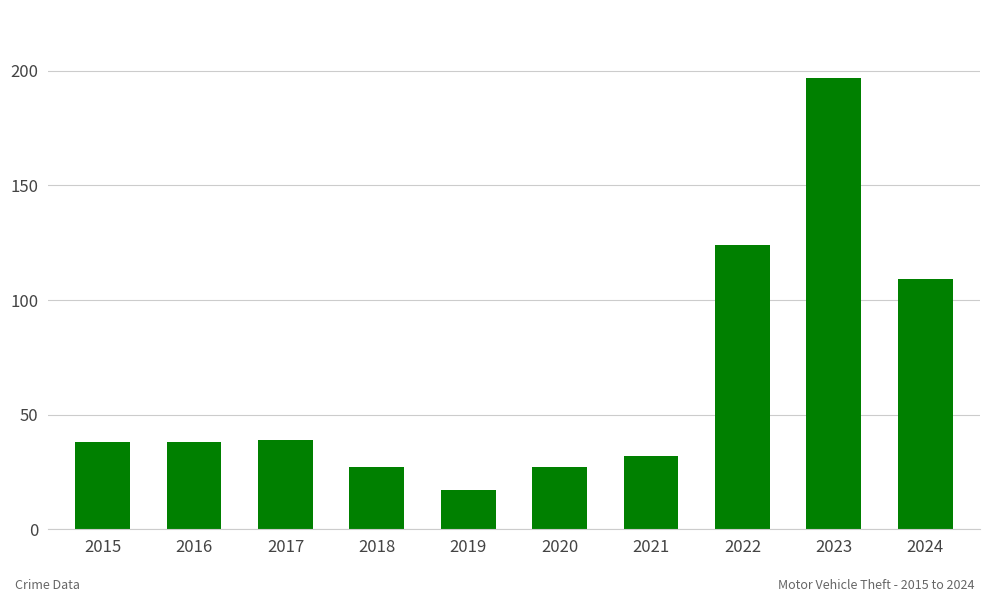

Which has a higher value, 2018 or 2021?

2021